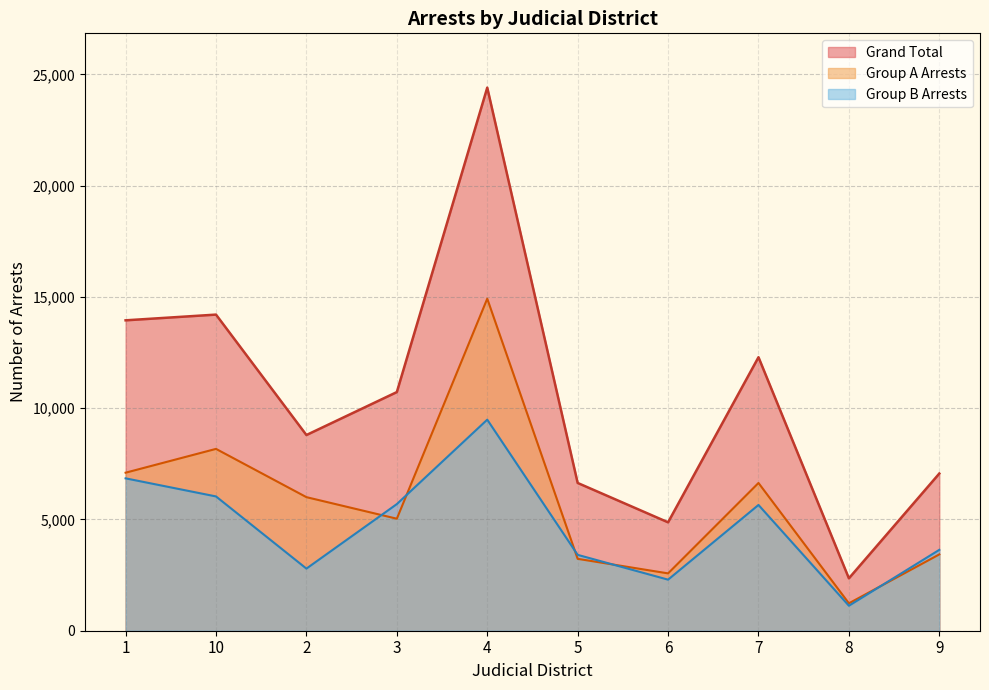

True or false: Grand Total and Group A Arrests cross at least once.

False